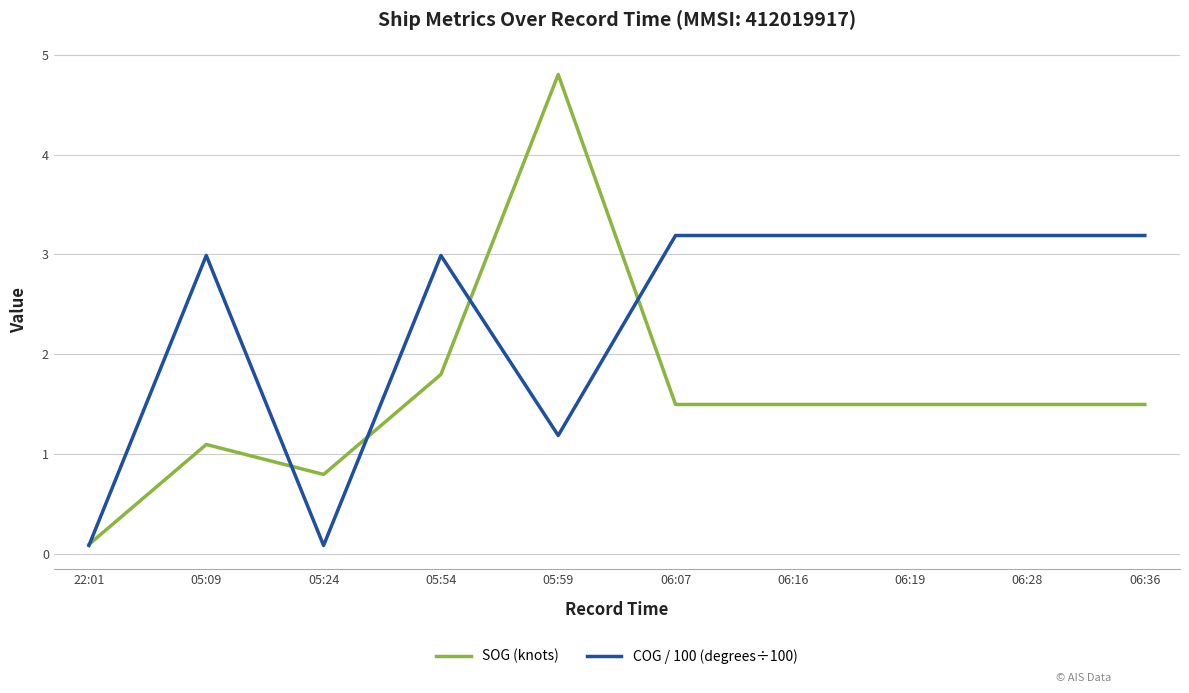

Rank the series at 06:19 from highest to lowest value.

COG / 100 (degrees÷100), SOG (knots)